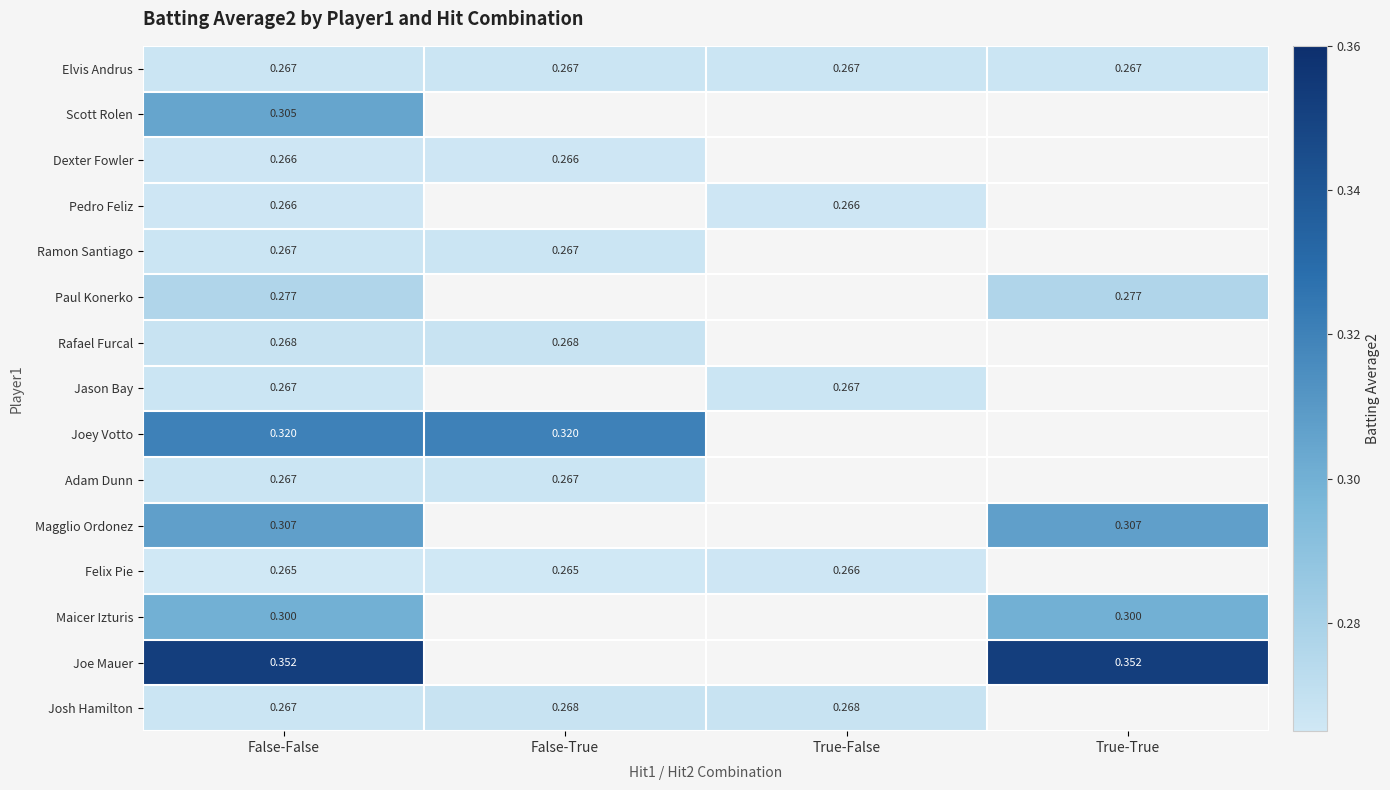

The Adam Dunn series shows 0.4 at False-True. True or false?

False